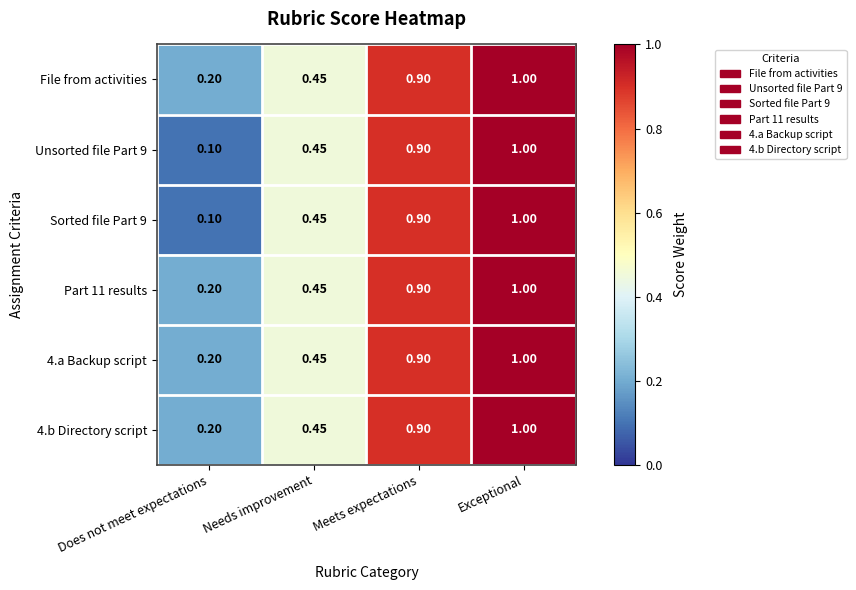

What is the smallest value displayed?

0.1